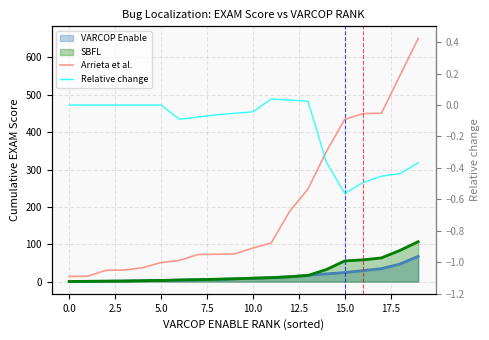

Which has a higher value, 17 or 15.0?

17